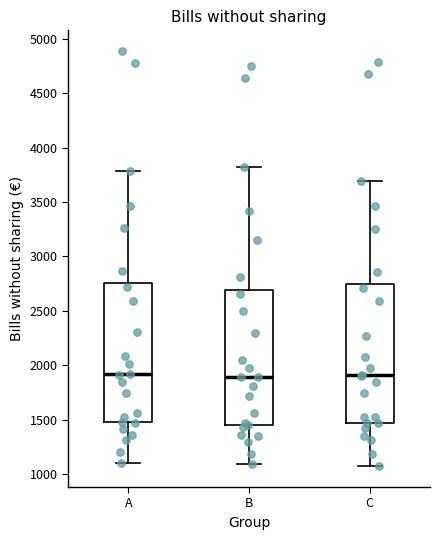

Where does the lower whisker of the box for B end on the y-axis? The values are not printed on the chart, so give them approximately, as read against the axis.

1100